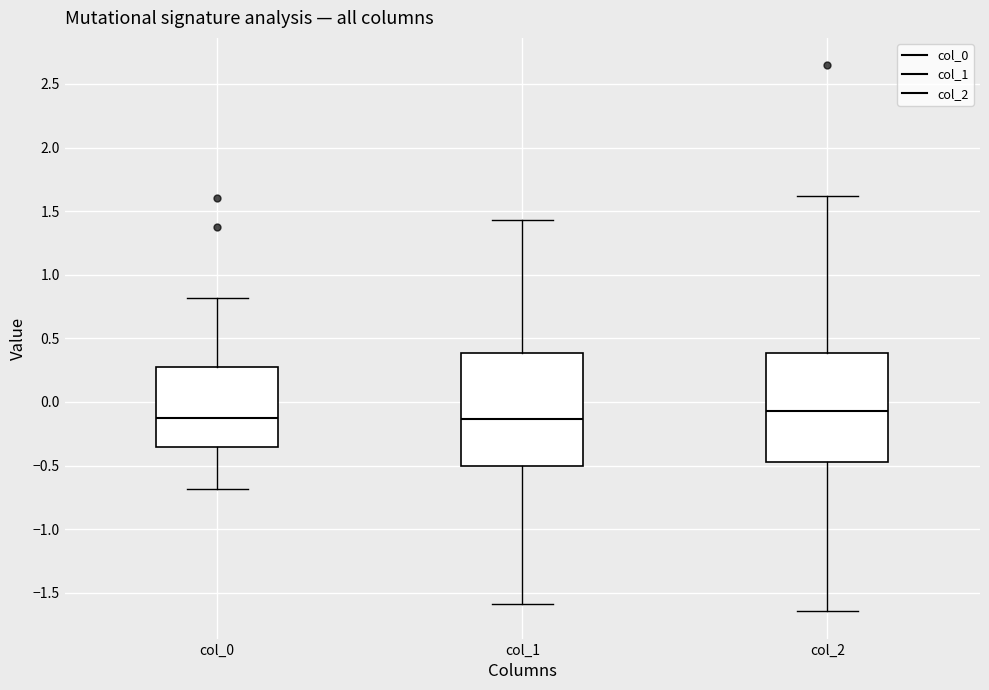

Reading left to right, read every box against the y-axis: the position of its median line, the range the box covers, and the ends of its whiskers. The values are not printed on the chart, so give them approximately, as read against the axis.

col_0: median -0.10, box -0.35 to 0.25, whiskers -0.70 to 0.80
col_1: median -0.15, box -0.50 to 0.40, whiskers -1.60 to 1.45
col_2: median -0.05, box -0.45 to 0.40, whiskers -1.65 to 1.60